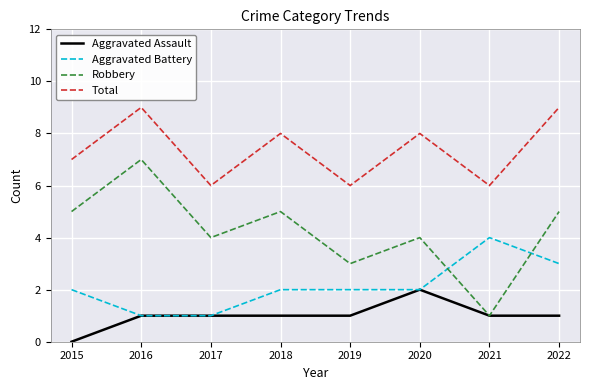

True or false: Aggravated Battery has a value of 2 at 2020.

True